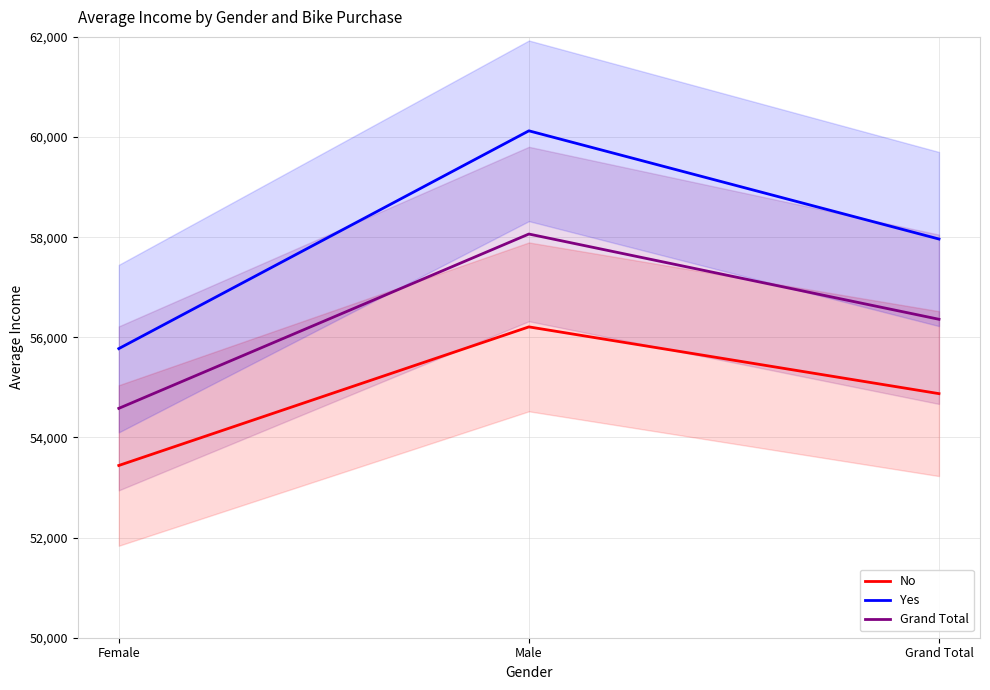

What is the difference between the No values at Grand Total and Female?

1434.8